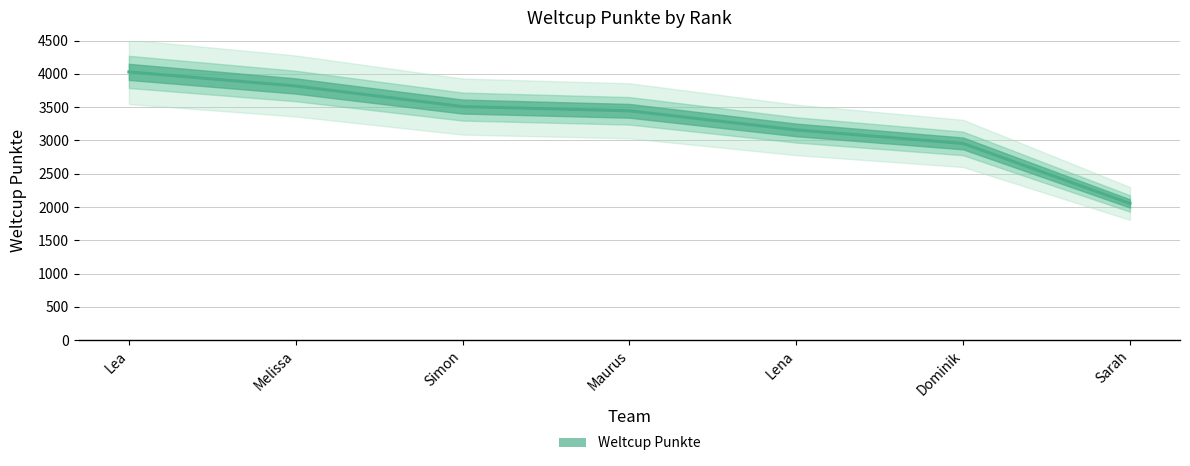

What is the label of the 3rd point from the right?

Lena